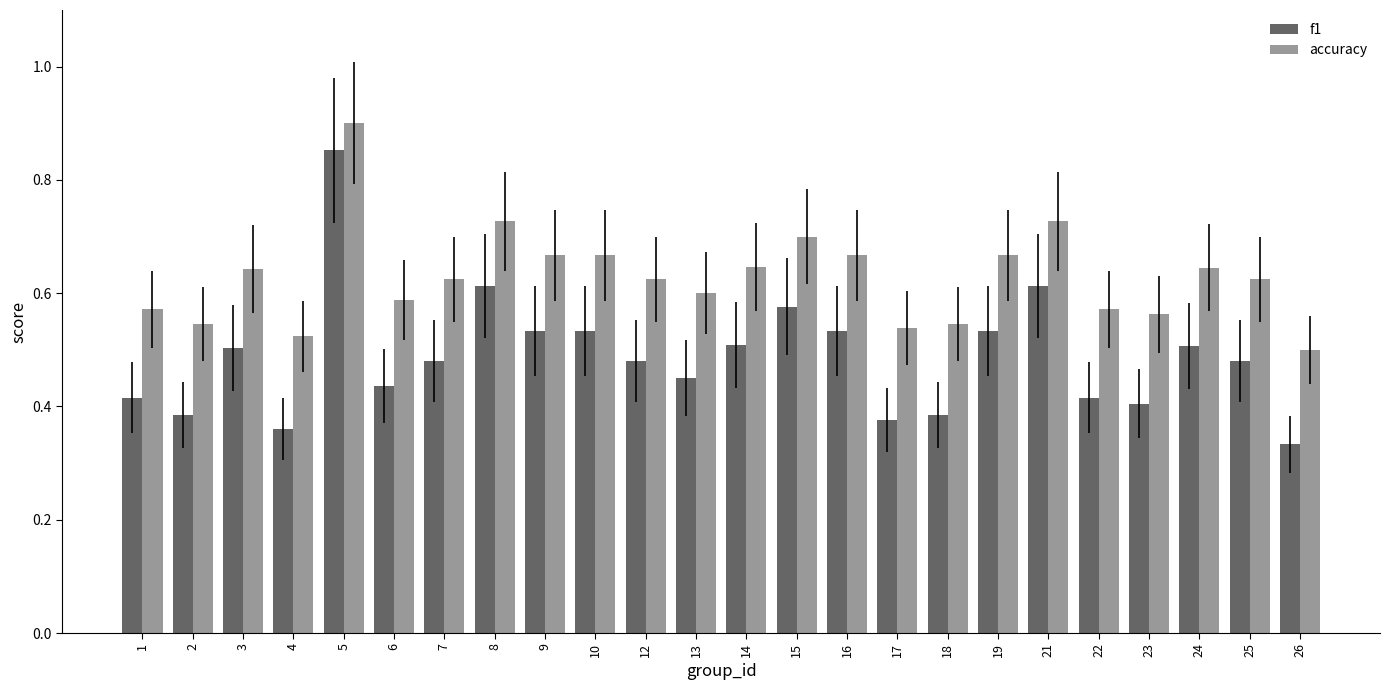

Where is f1 nearest to the value 0?

26